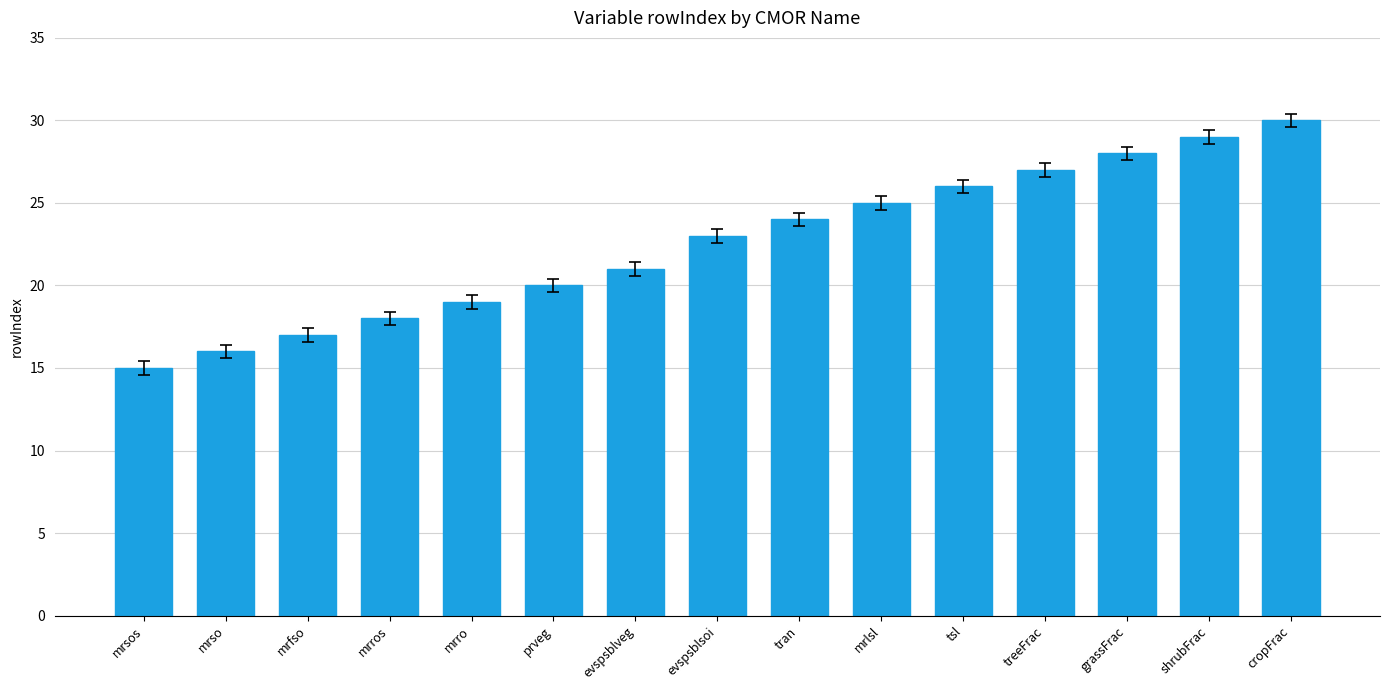

What value does the data have at mrro?

19